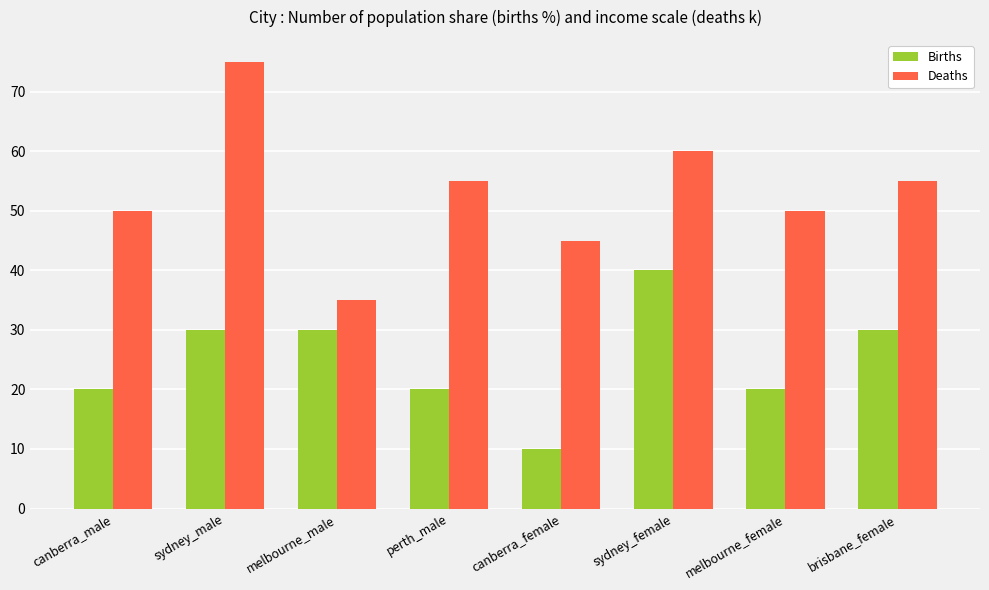

What is the greatest value displayed?

75